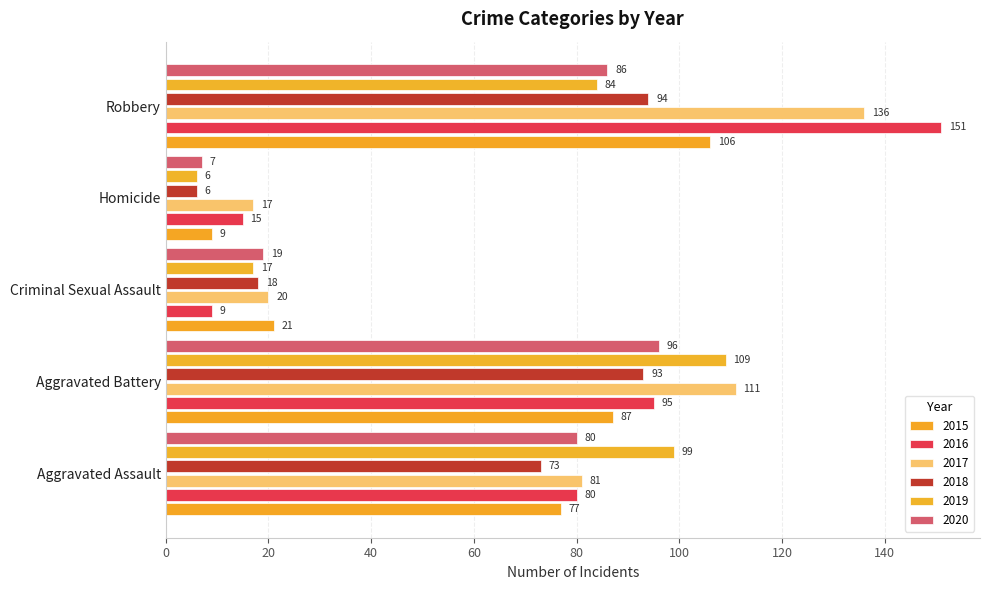

Is it true that 2015 equals 36 at Aggravated Battery?

False